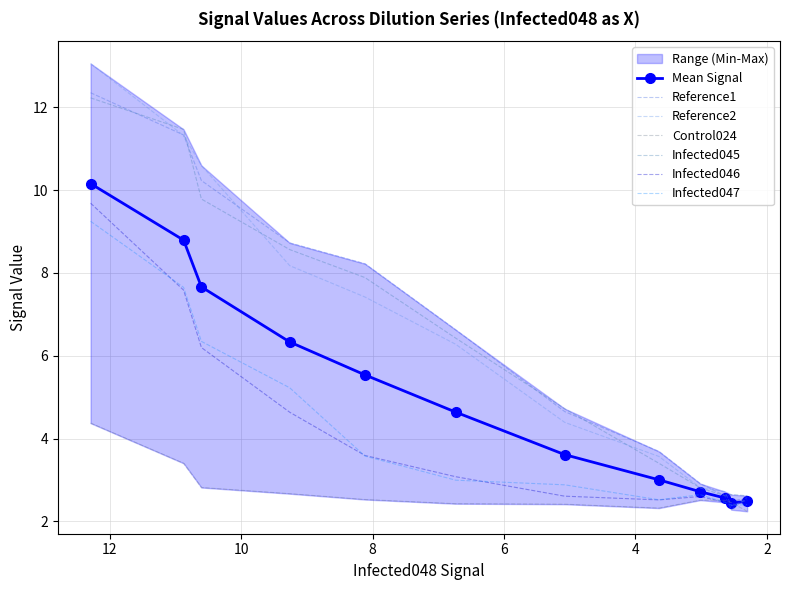

What is the lowest value of the Reference1 series?

2.3